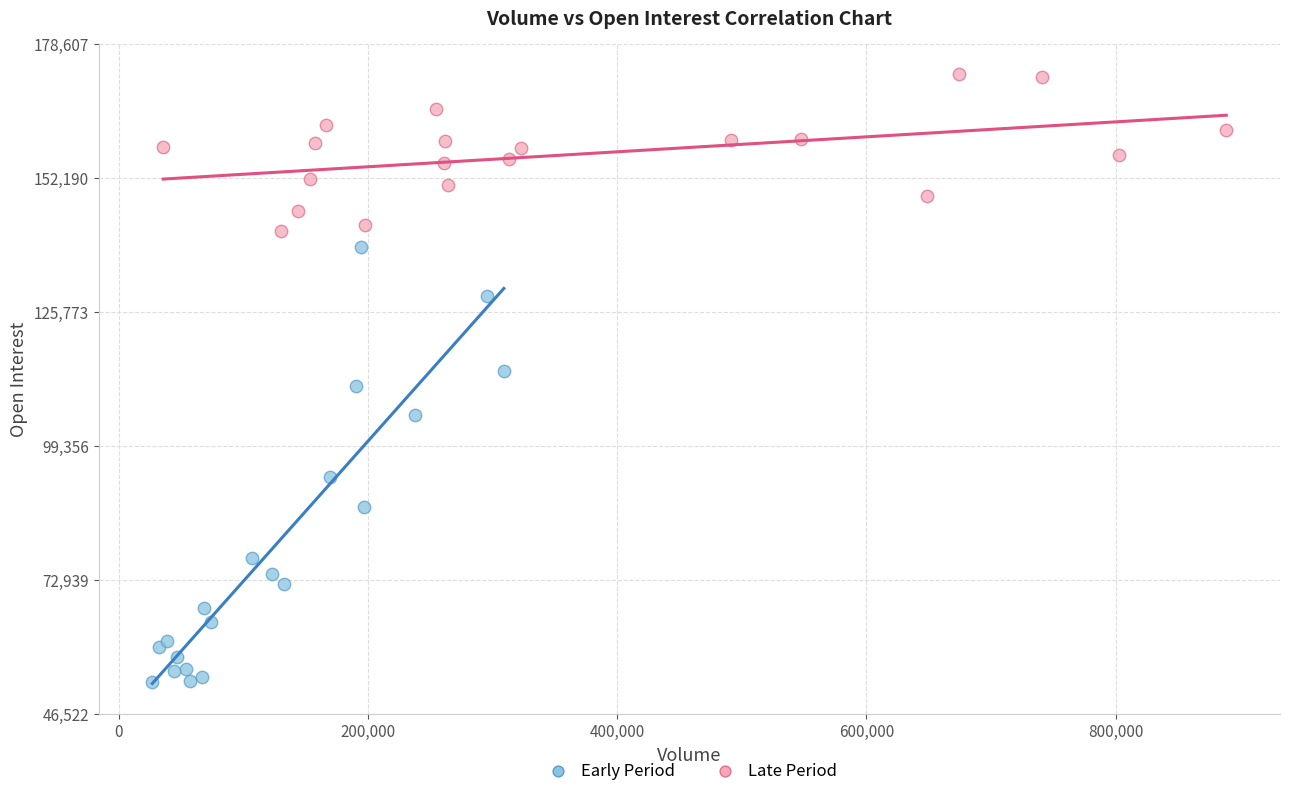

Which series contains the lowest Y value?

Early Period